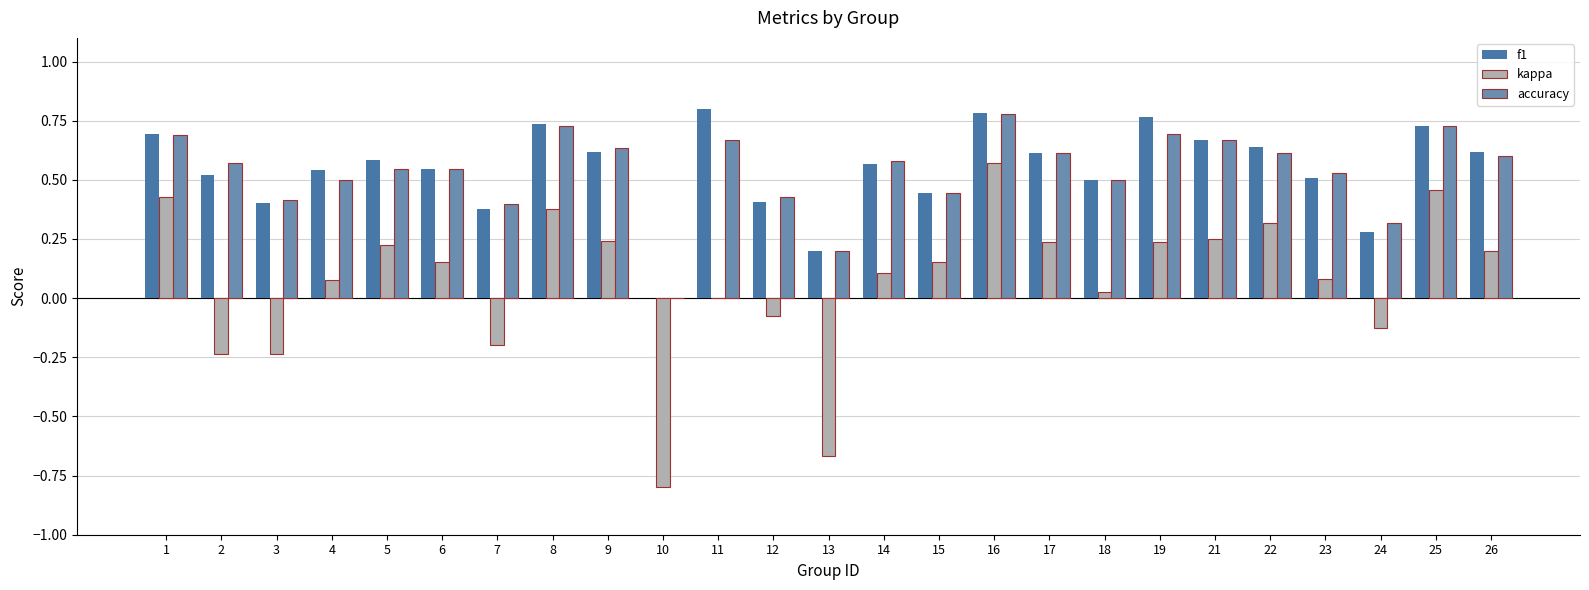

How many values in accuracy are above zero?

24